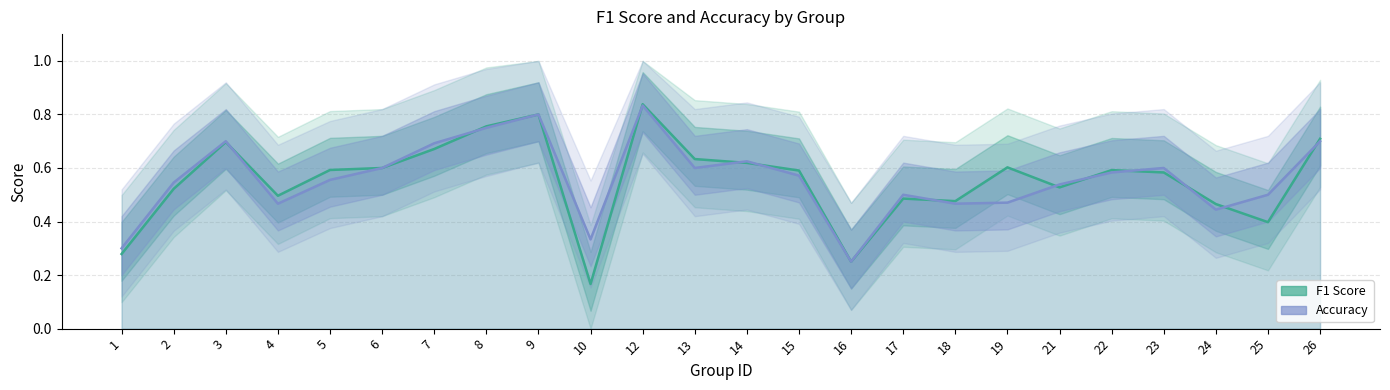

What is the total value across all series at 15?

1.2